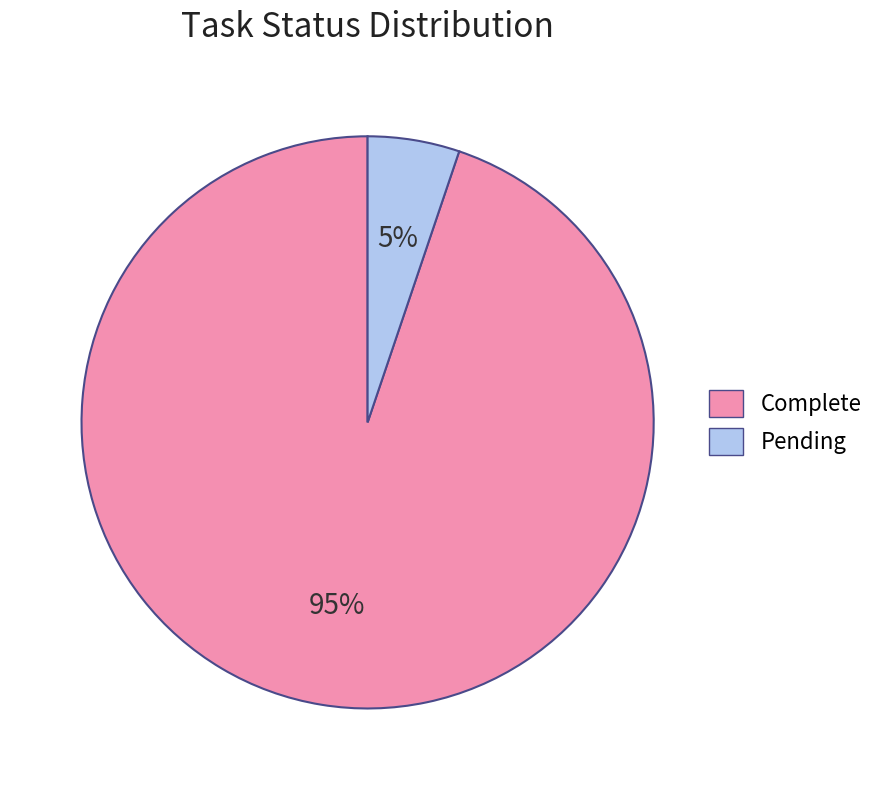

Do Complete and Pending together represent more than half of the pie?

Yes